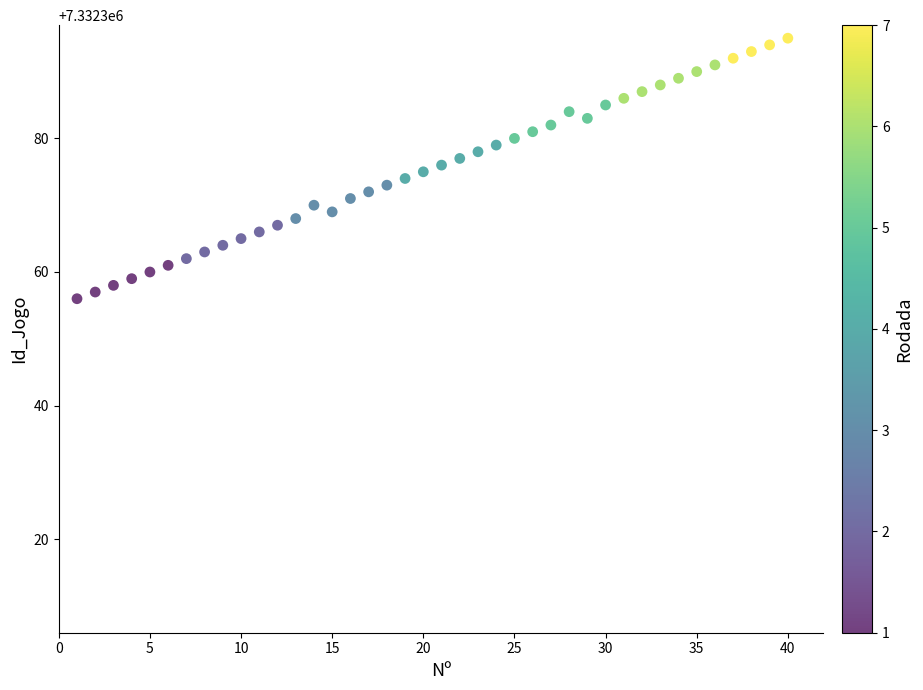

What is the range of Y values (max minus min)?

39